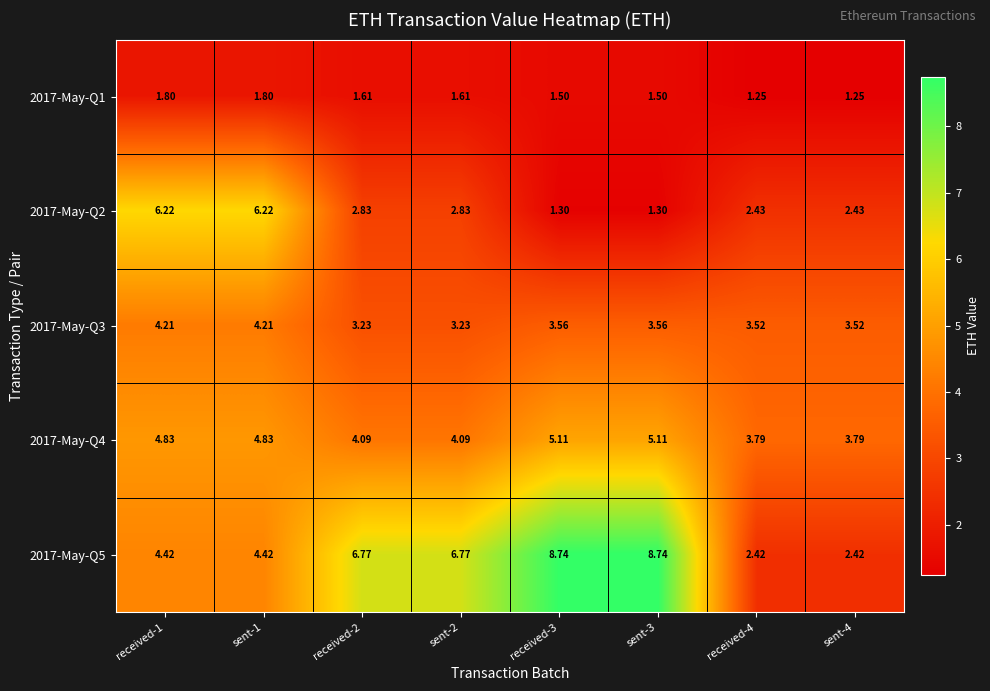

Is the value of 2017-May-Q4 at sent-1 greater than the value of 2017-May-Q2 at sent-3?

Yes